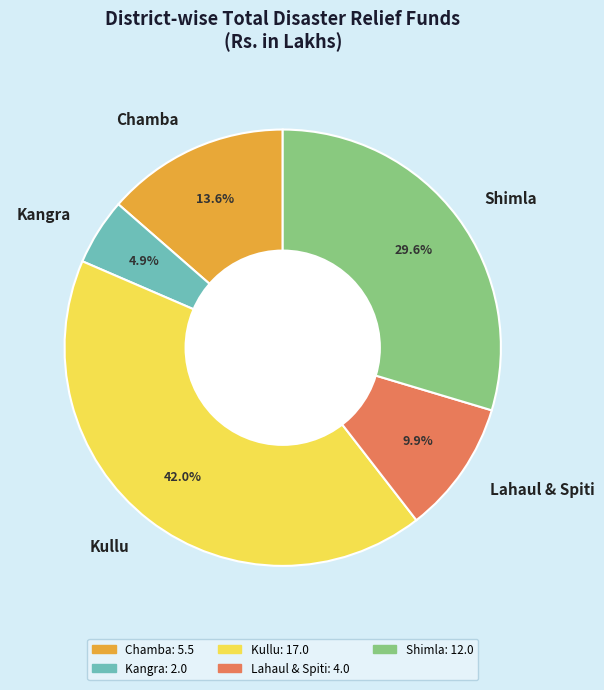

The Chamba slice represents 14% of the pie. True or false?

True